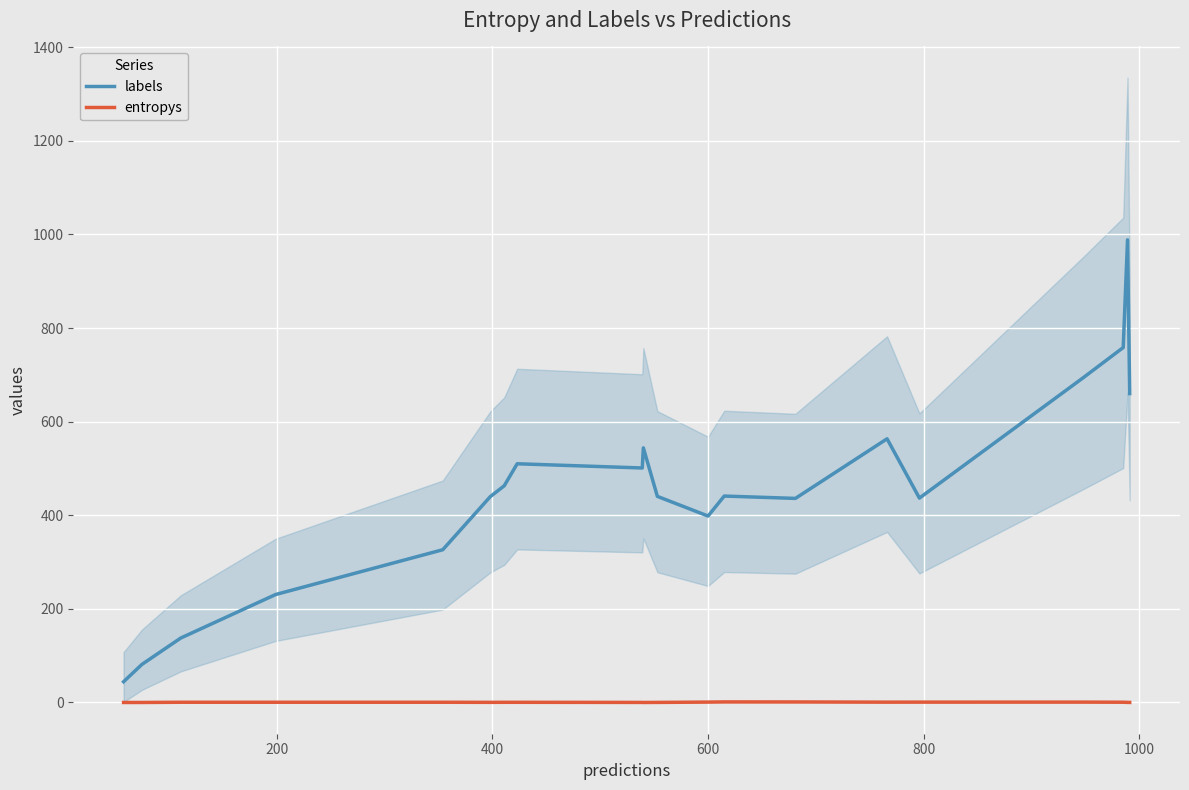

True or false: labels and entropys cross at least once.

False